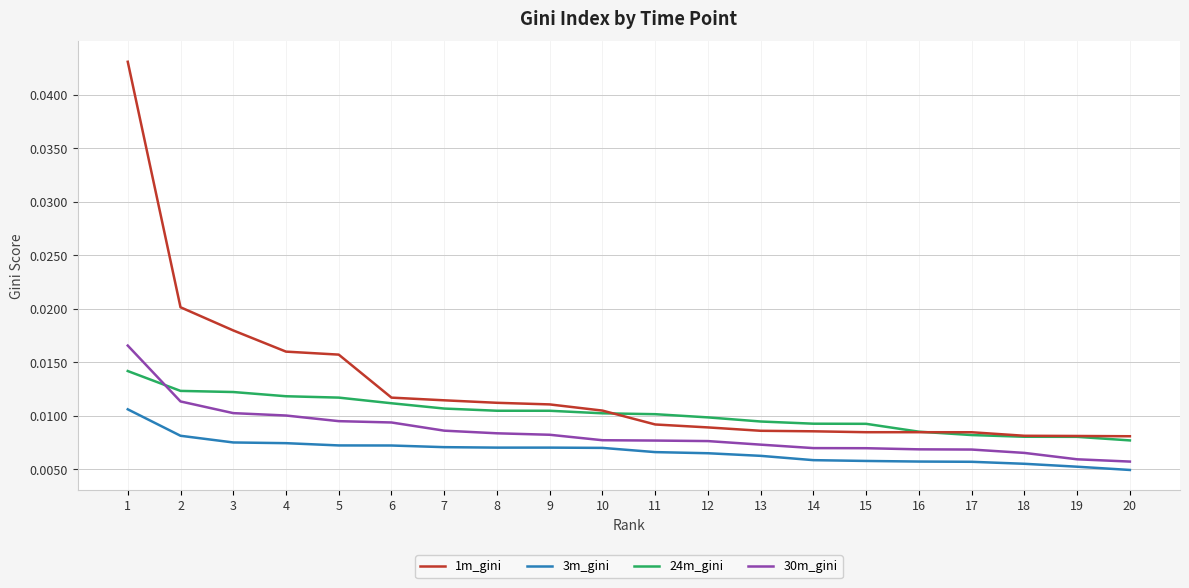

True or false: 24m_gini and 3m_gini intersect in this chart.

False